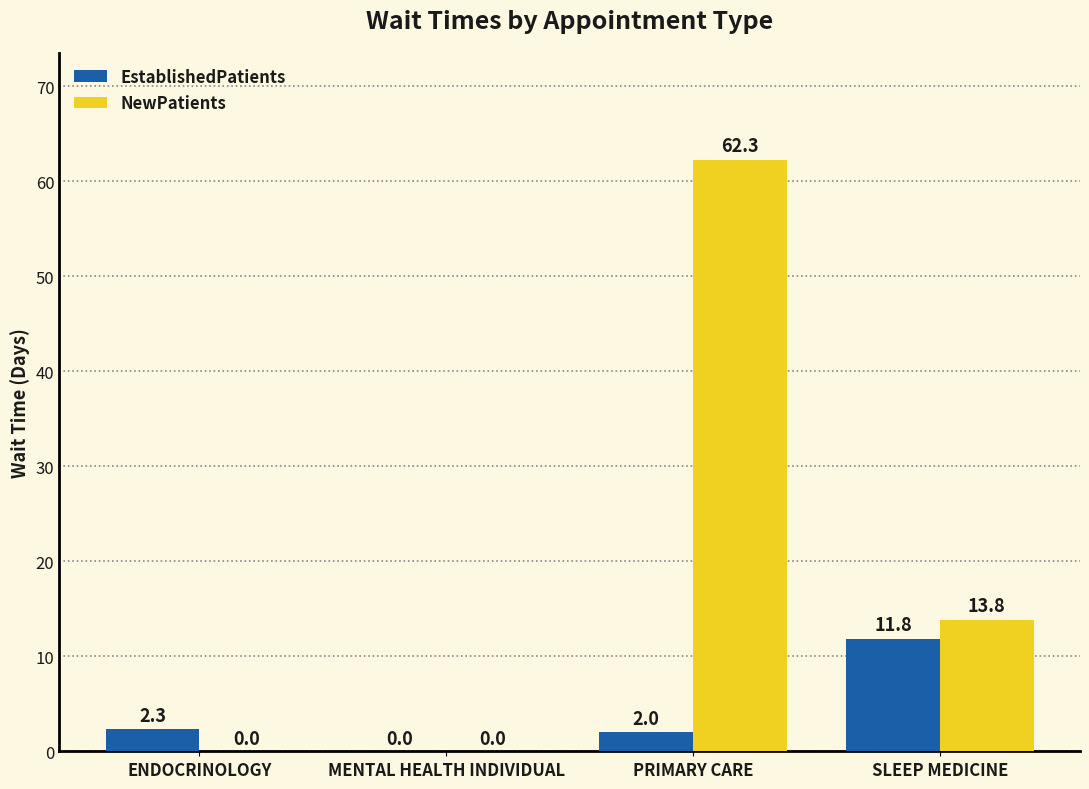

At which label is EstablishedPatients closest to 5?

ENDOCRINOLOGY